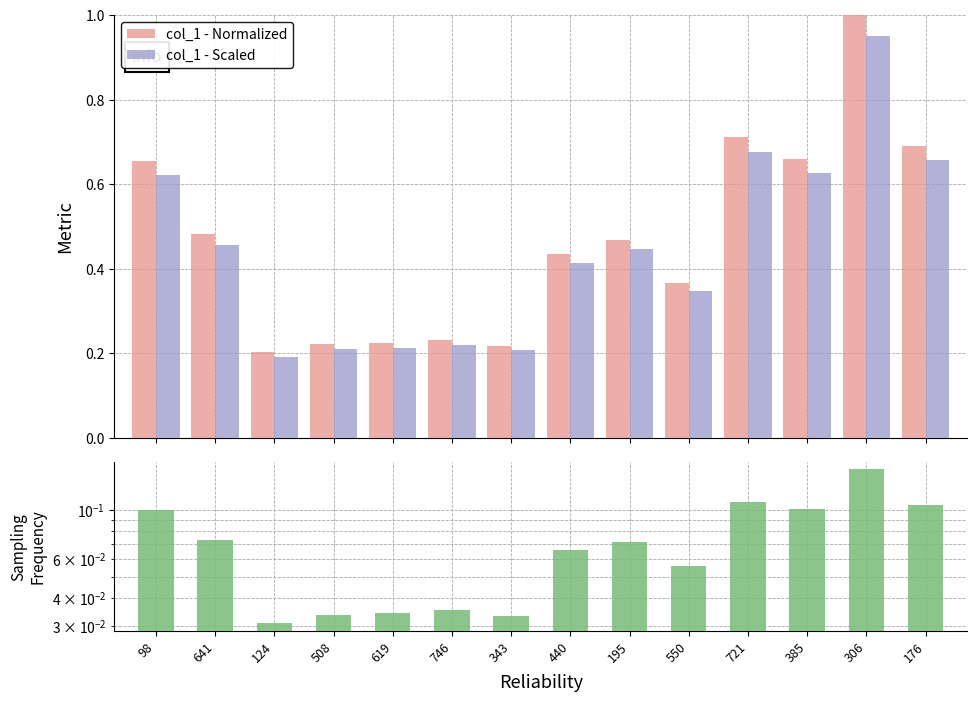

What position from the right is 195?

6